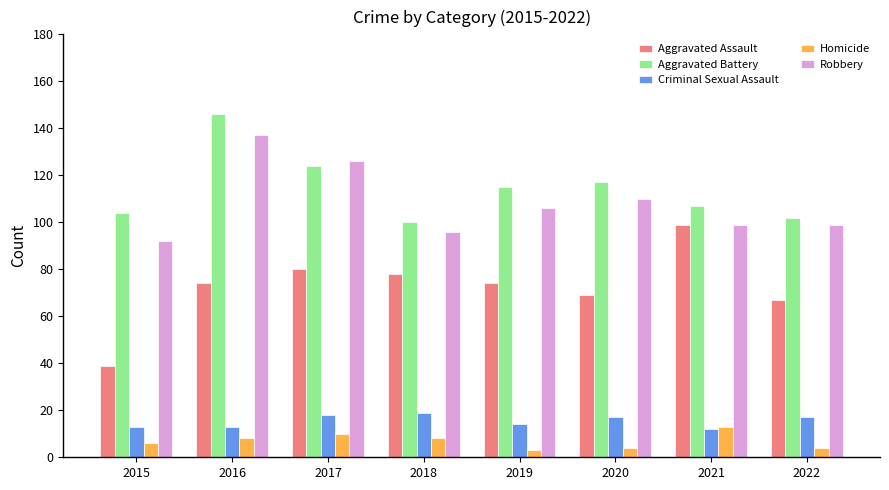

How many data points in Robbery are less than 106?

4